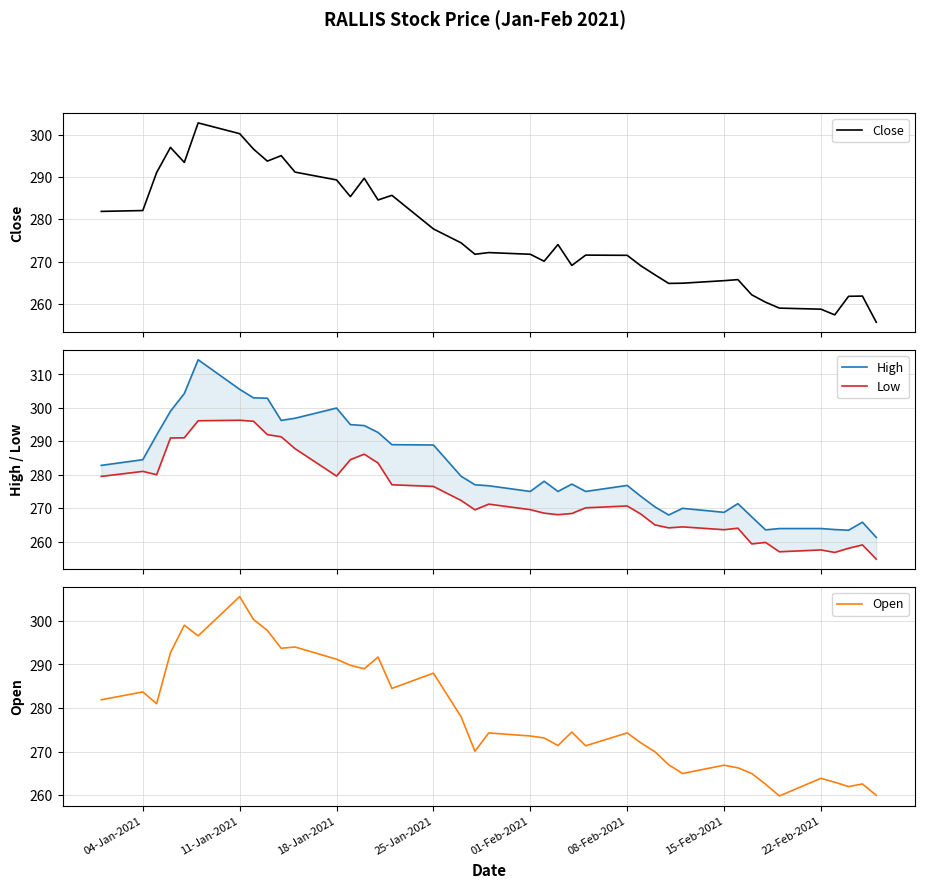

At how many categories does at least one series exceed 270?

29